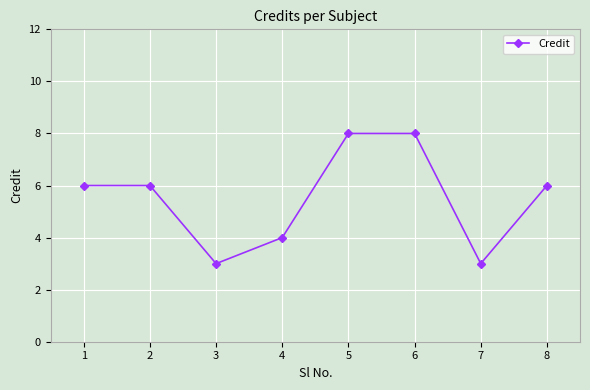

Where is the first local minimum?

3